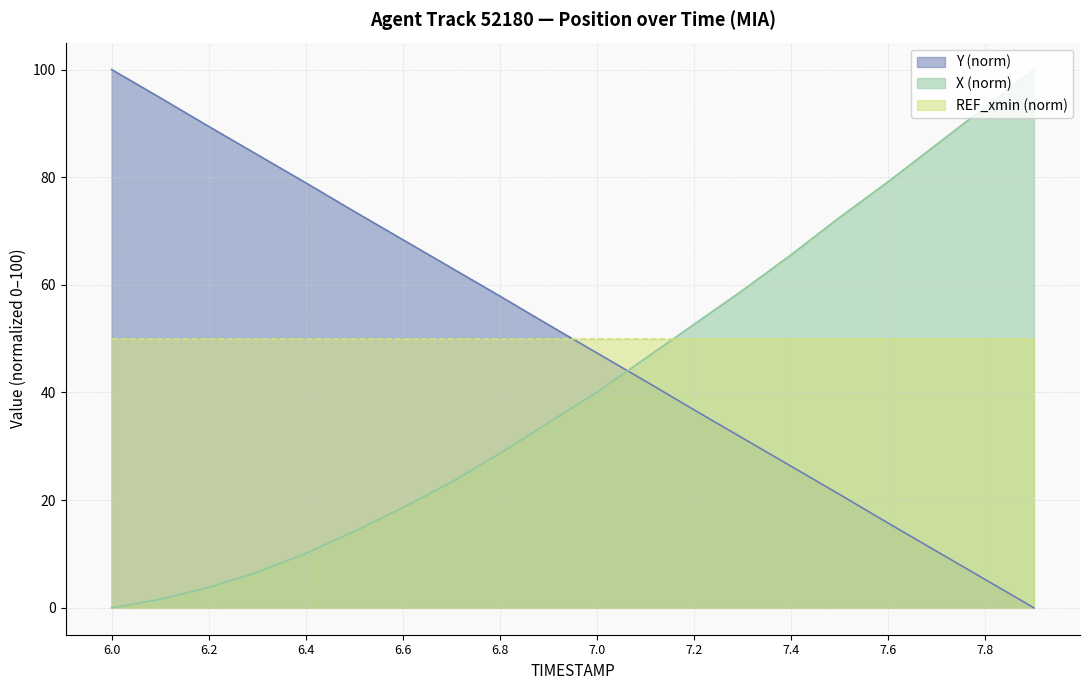

What is the spread (max minus min) of values at 7.2?

15.9